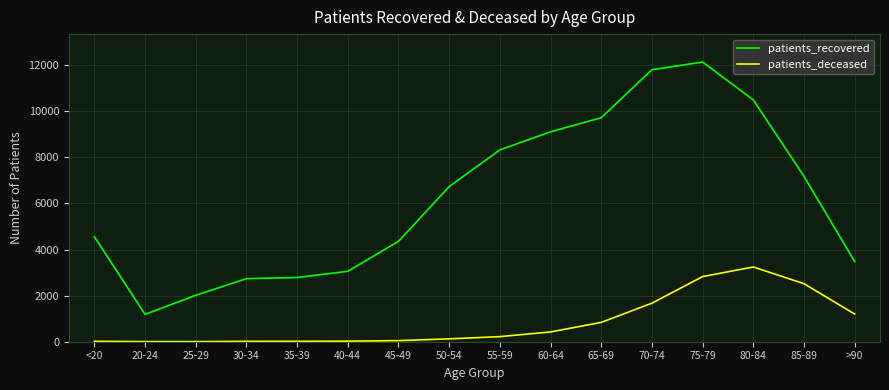

List the series in order of their peak value, lowest first.

patients_deceased, patients_recovered